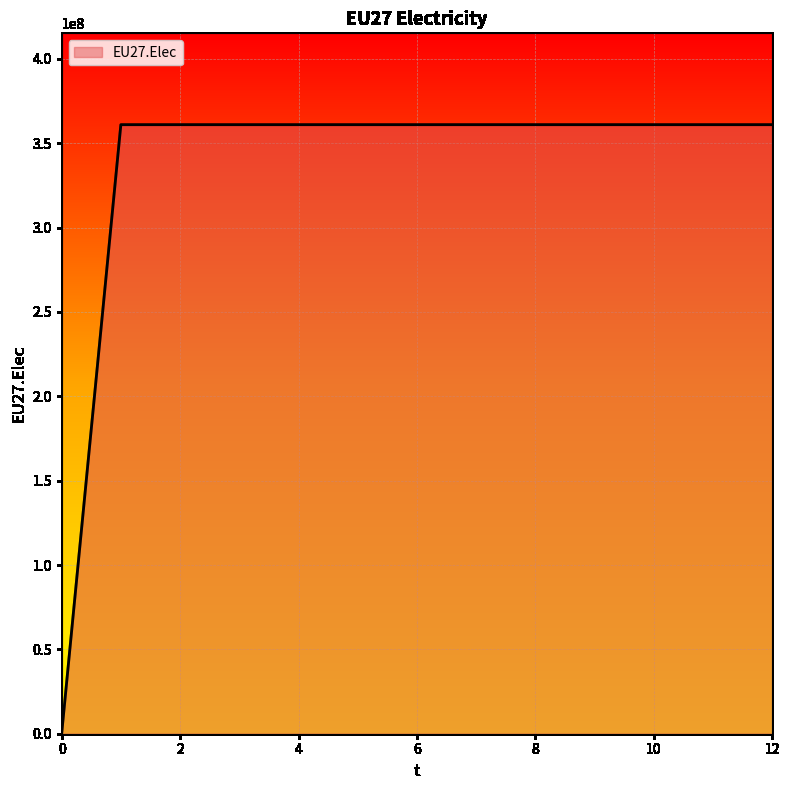

What is the difference between the maximum and minimum values?

360968750